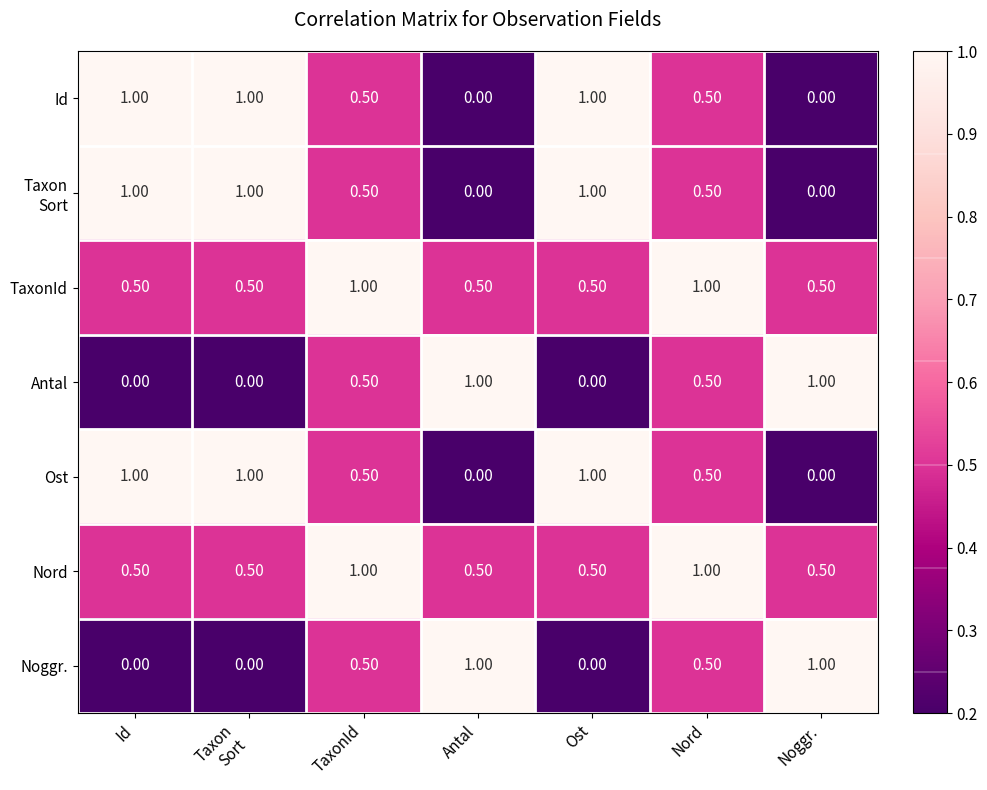

At how many categories does at least one series exceed 0?

7